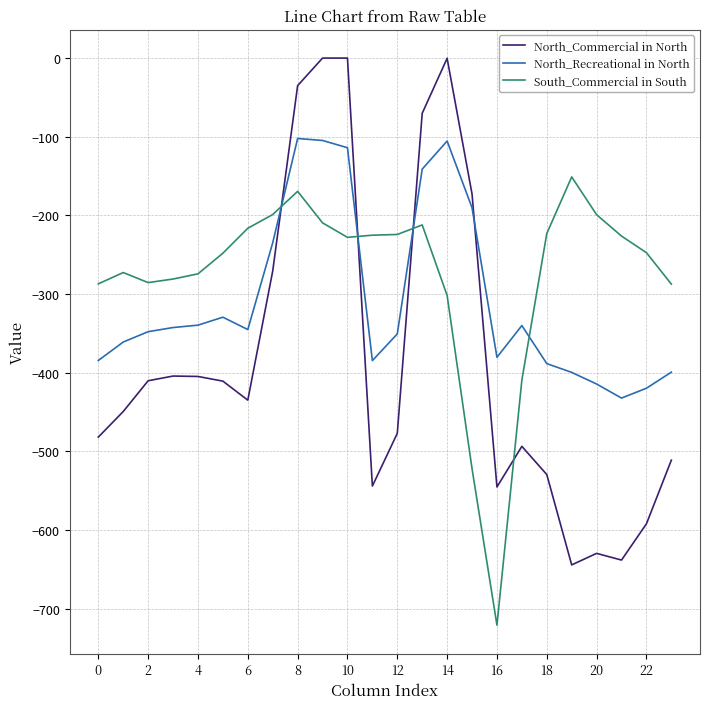

How many lines are shown in the chart?

3